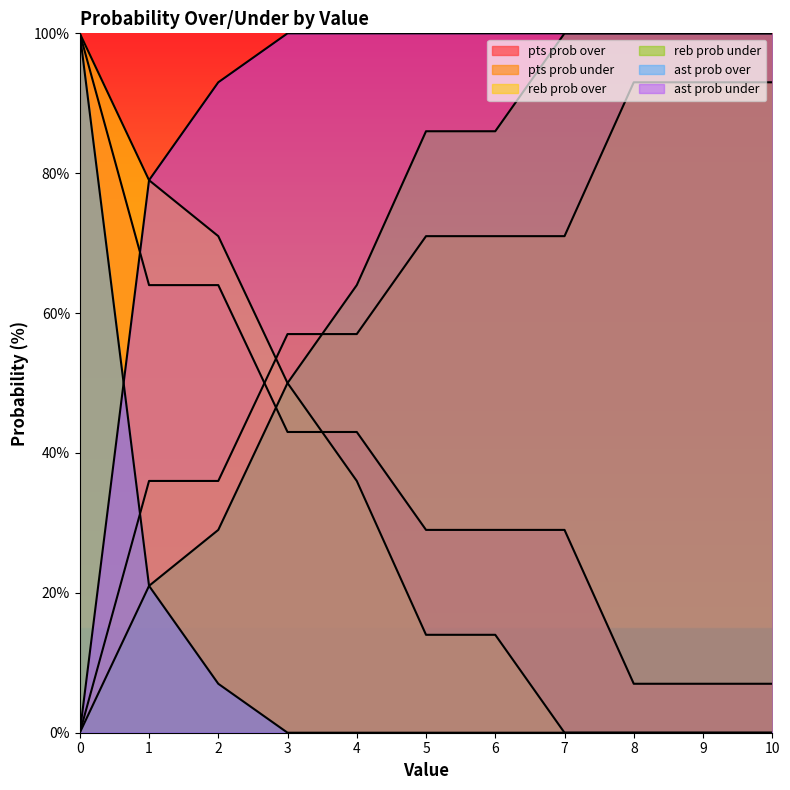

The value of ast prob under at 0 is 0. True or false?

True